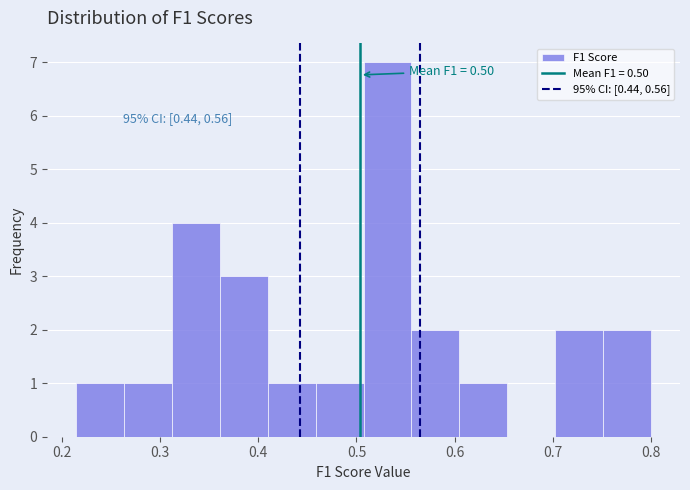

Which range on the x-axis has the tallest bar?

0.51 to 0.56